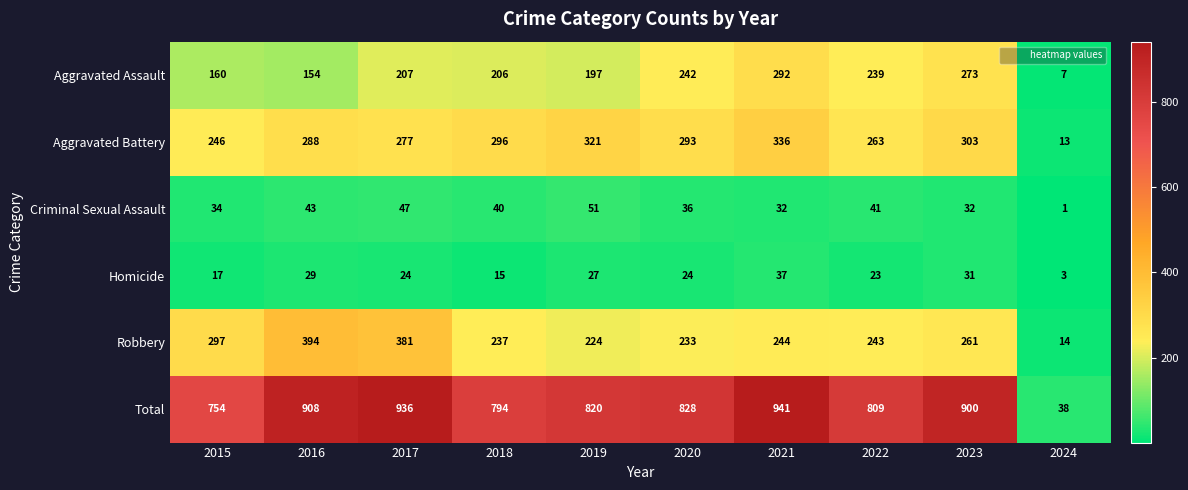

What is the difference between the Aggravated Battery values at 2016 and 2021?

48